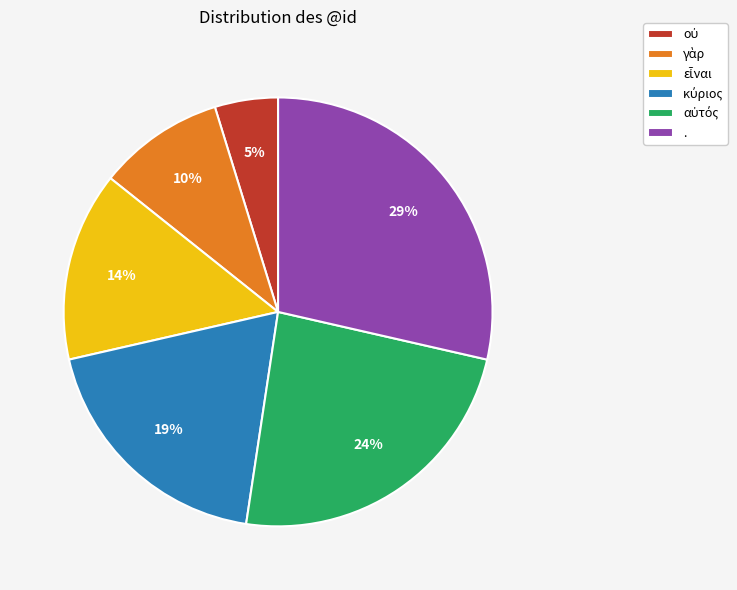

Is there any slice that represents more than half of the pie?

No